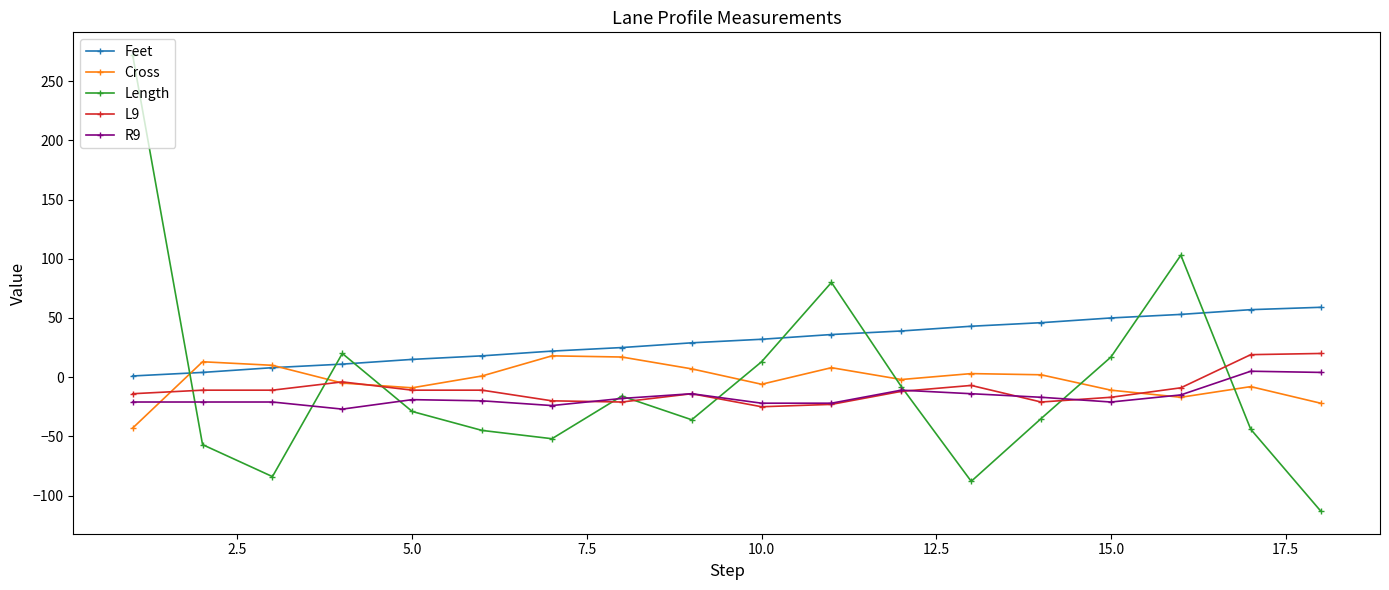

What is the minimum value for R9?

-27